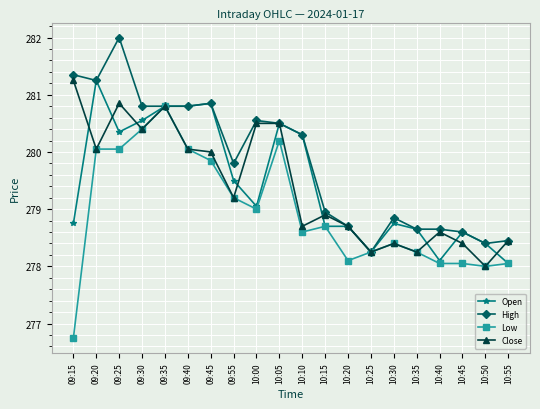

At how many categories does at least one series exceed 277?

20